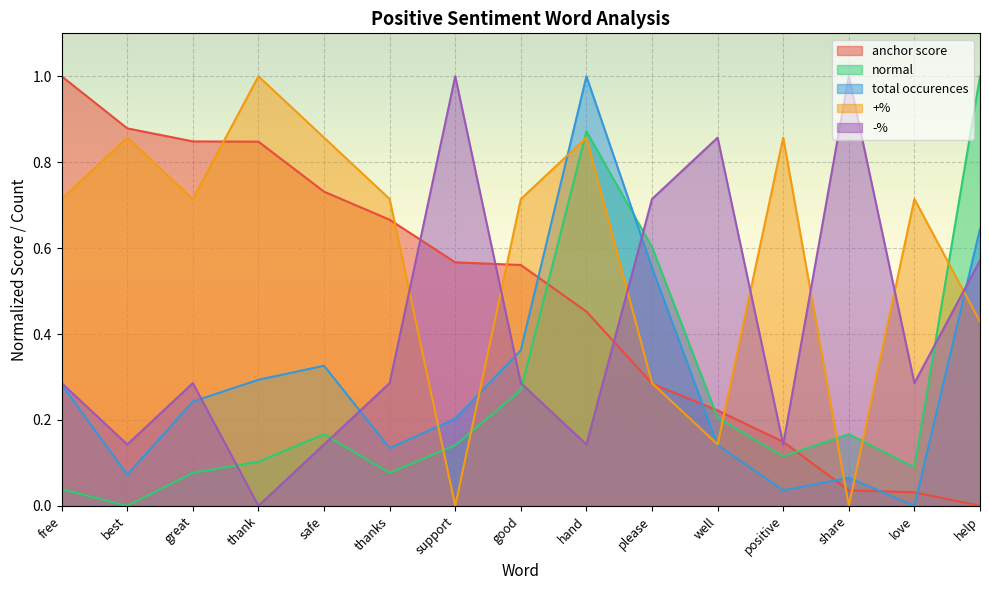

At help, list the series in order from smallest to largest.

anchor score, +%, -%, total occurences, normal